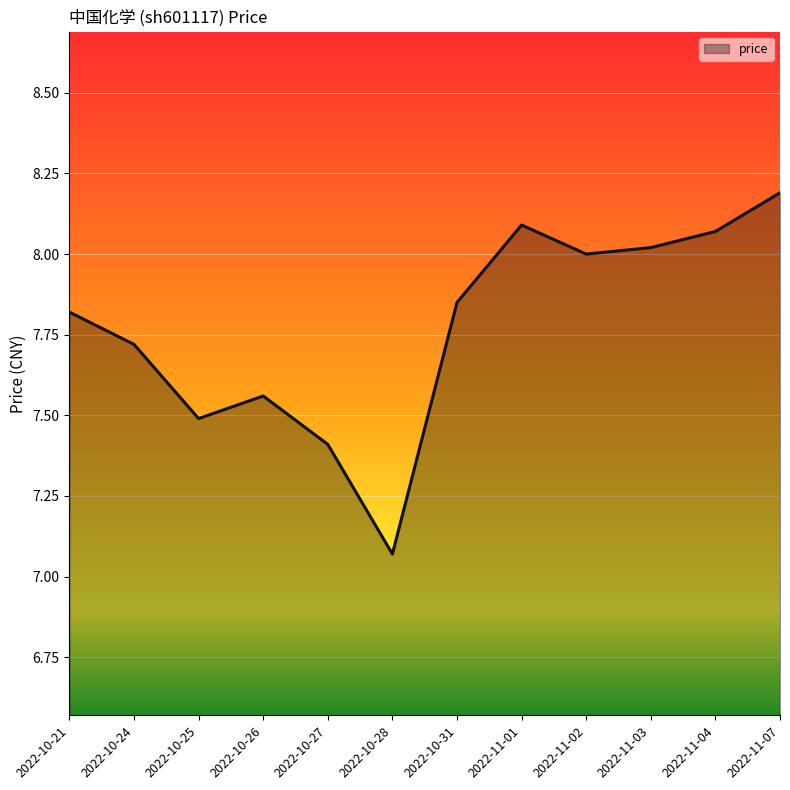

Where is the data nearest to the value 7?

2022-10-28